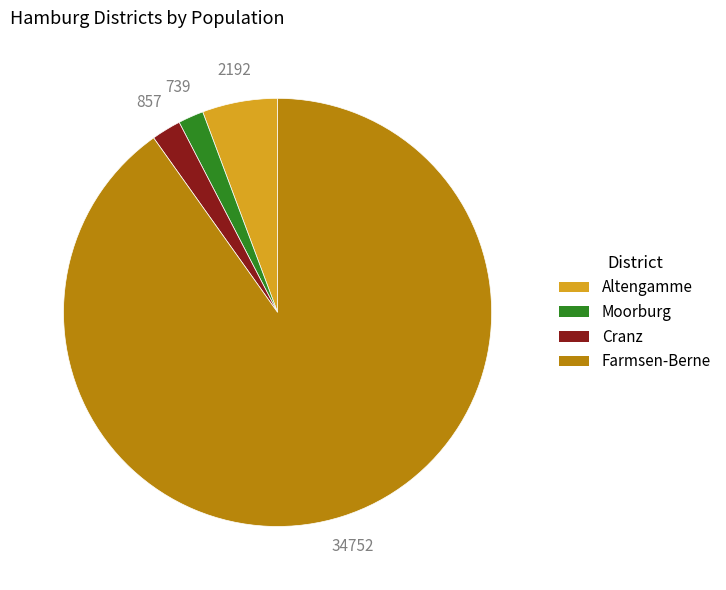

Which has a higher value, Cranz or Farmsen-Berne?

Farmsen-Berne